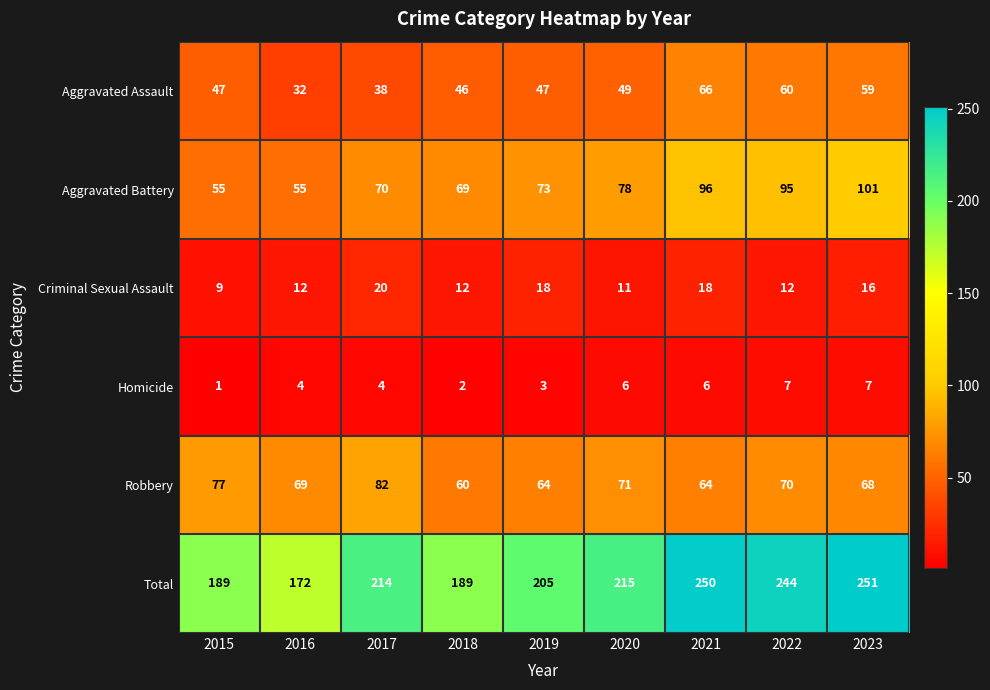

True or false: Criminal Sexual Assault has a value of 11 at 2020.

True